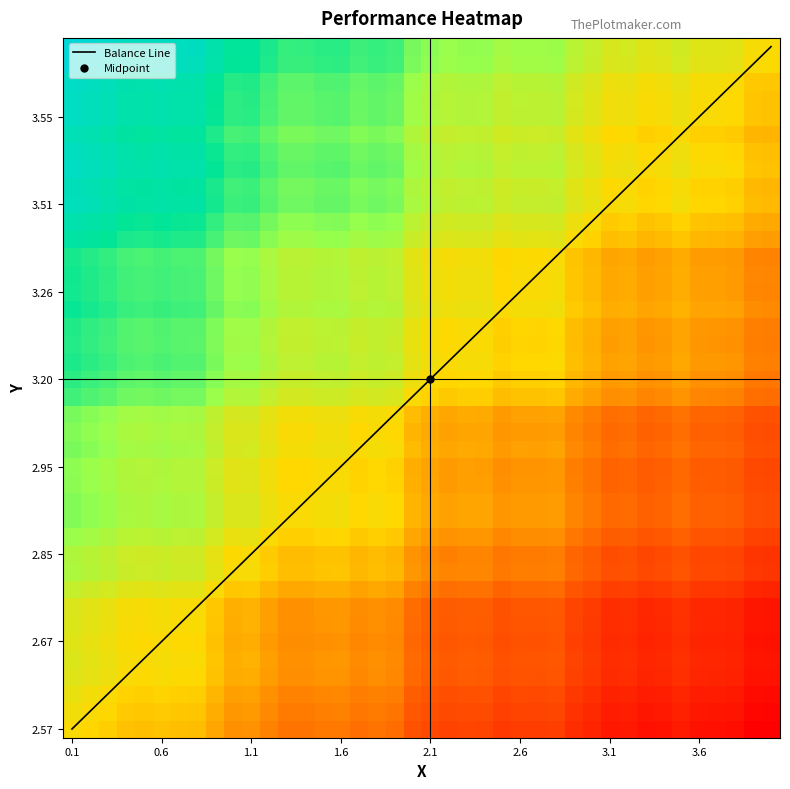

Reading left to right, list all the values displayed in this chart.

x_values: 1.3	1.3	1.3	1.3	1.3	1.3	1.3	1.3	1.2	1.2	1.2	1.2	1.1	1.1	1.2	1.2	1.1	1.1	1.1	1.1	1.1	1.1	1.1	1.1	1.0	1.1	1.0	1.1	1.0	1.0	1.0	1.0	1.0	1.0	1.0	1.0	1.0	1.0	0.9	0.9
y_values: 1.0	1.0	1.0	1.0	1.0	1.0	1.0	1.0	0.9	0.9	0.9	0.9	0.9	0.9	0.9	0.9	0.9	0.9	0.9	0.8	0.8	0.8	0.8	0.8	0.8	0.8	0.8	0.8	0.8	0.8	0.7	0.7	0.7	0.7	0.7	0.7	0.7	0.7	0.7	0.7